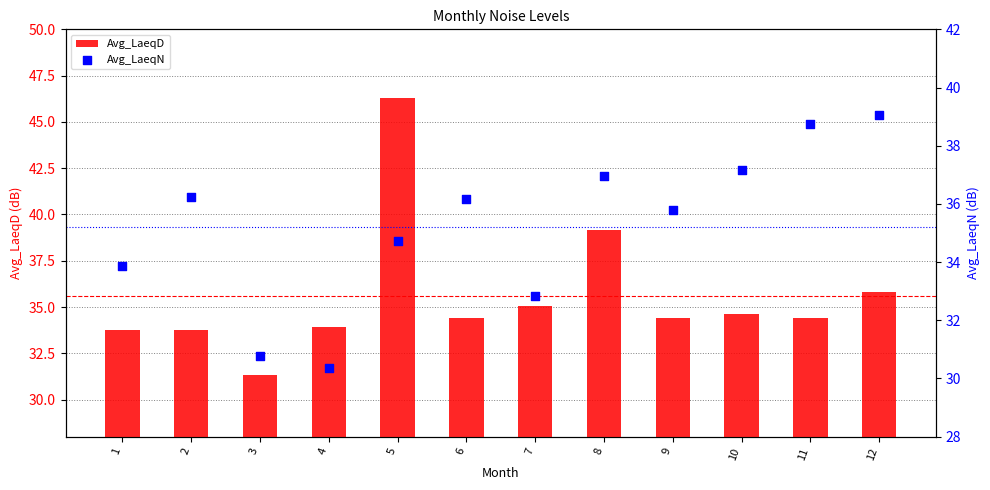

Which series has the largest total across all categories?

Avg_LaeqD